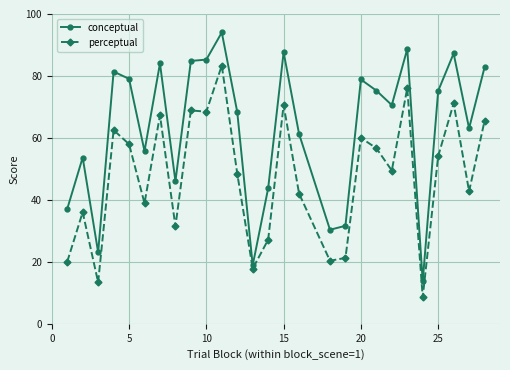

Which series has the largest total across all categories?

conceptual